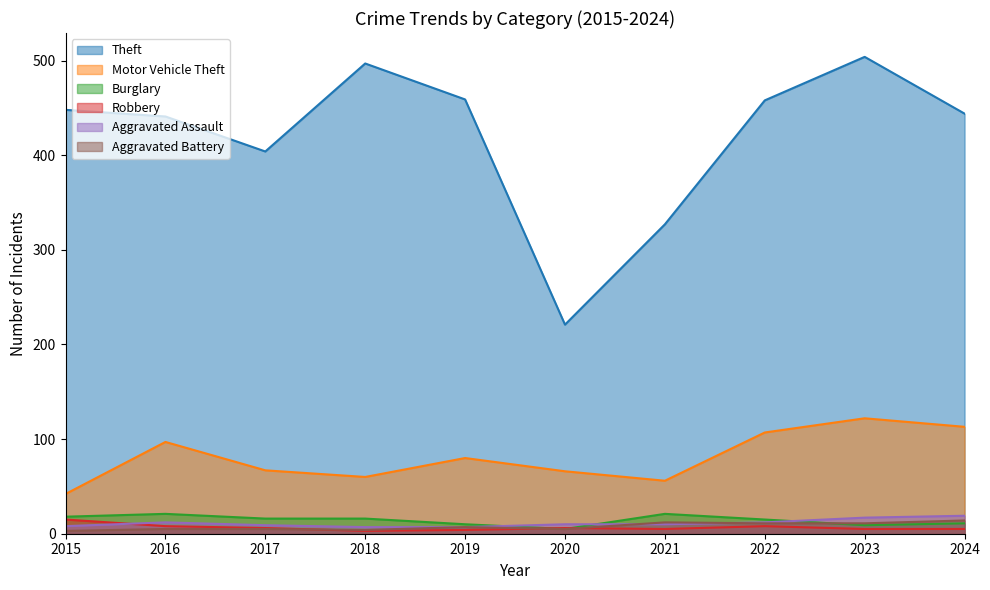

Read the Burglary value at 2019, to the nearest 10.

10